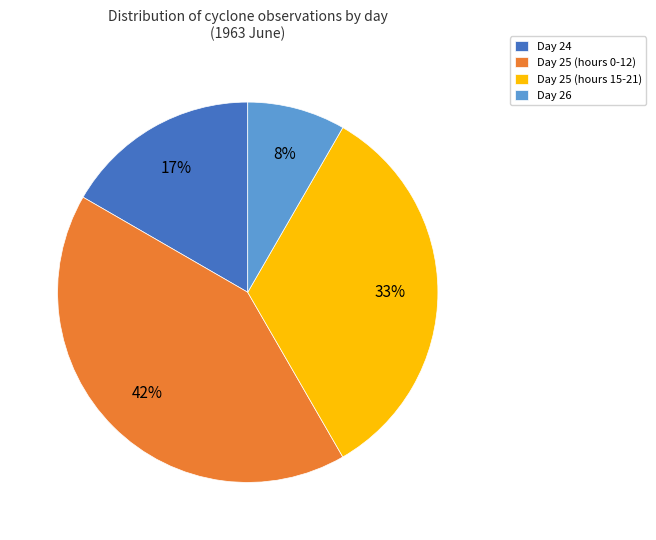

The Day 25 (hours 15-21) slice represents 33% of the pie. True or false?

True